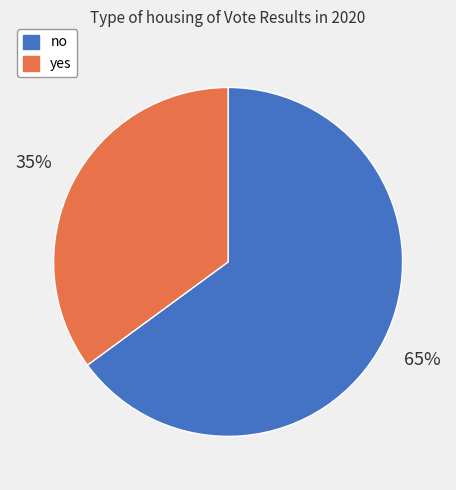

The yes slice represents 35% of the pie. True or false?

True